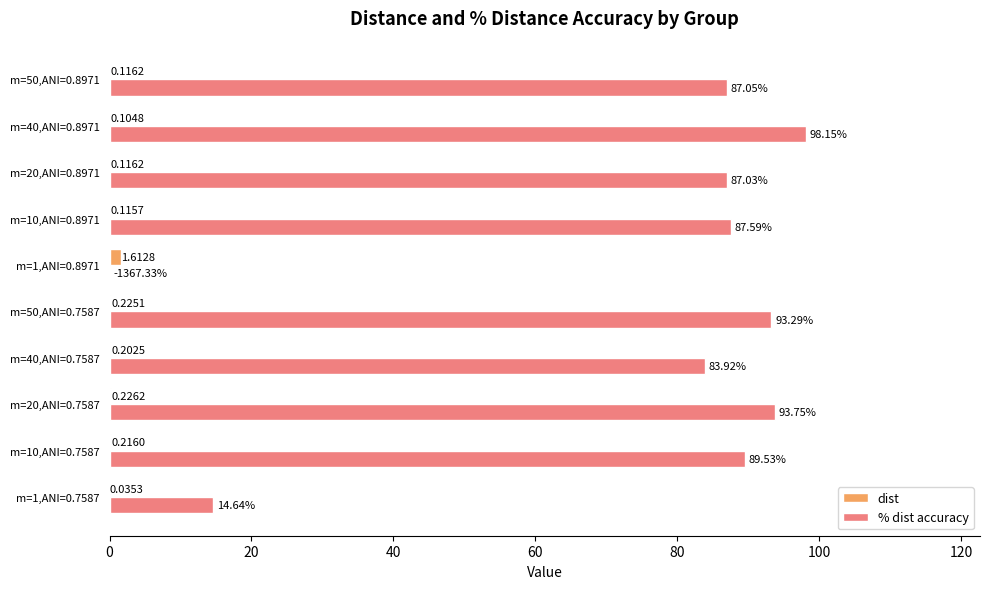

What are all the series names shown in the legend?

dist, % dist accuracy